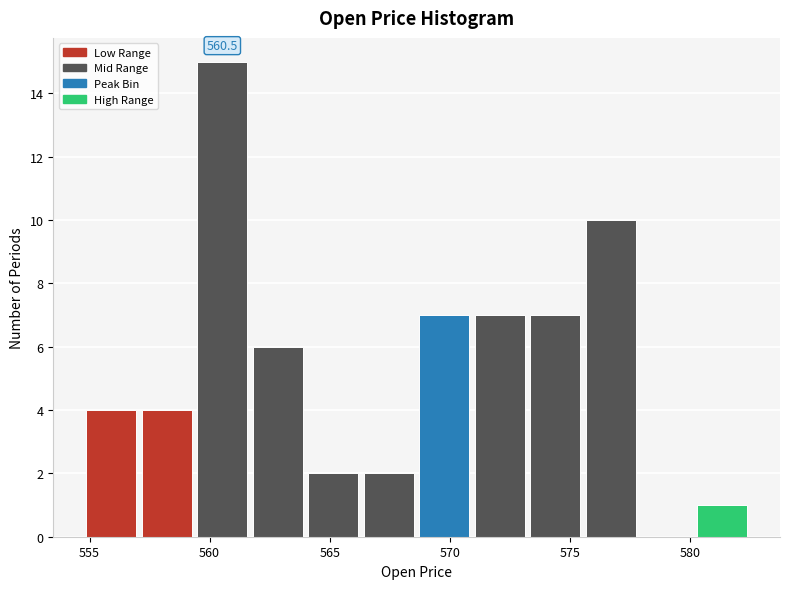

Over which range of the x-axis is the bar tallest?

559.5 to 561.5